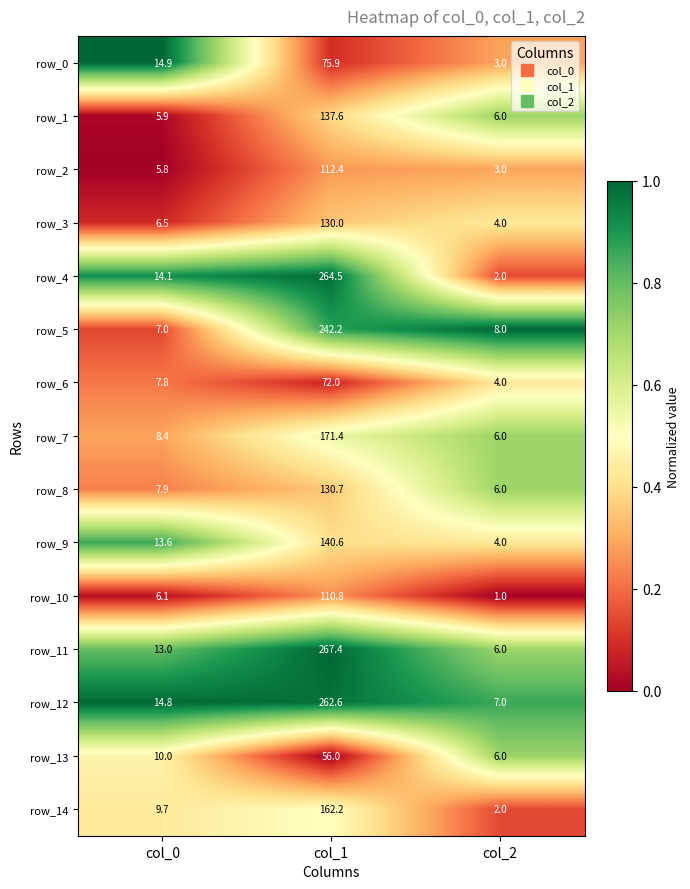

What is the total value across all series at col_0?

145.5